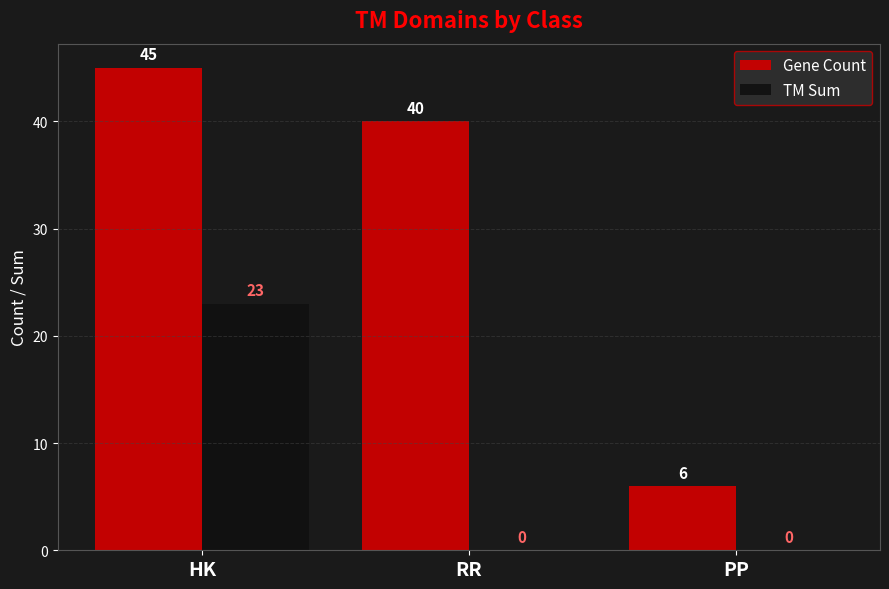

Between RR and PP, which series saw the biggest shift?

Gene Count